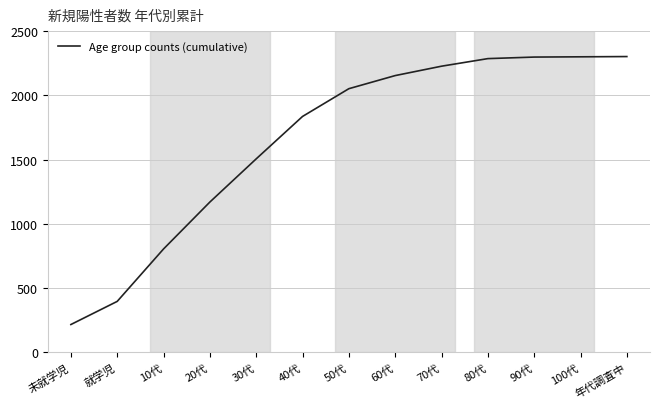

What is the ratio of the value at 50代 to the value at 20代?

1.8